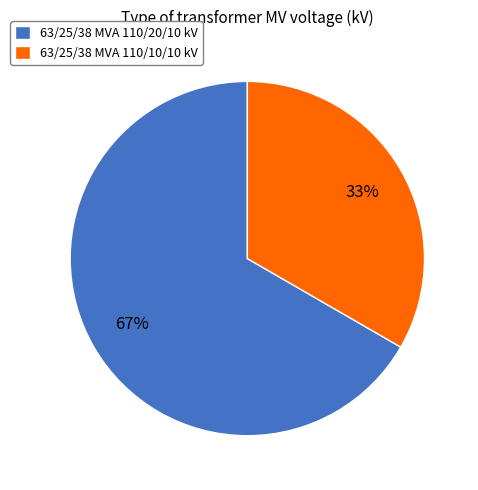

Between 63/25/38 MVA 110/10/10 kV and 63/25/38 MVA 110/20/10 kV, which is larger?

63/25/38 MVA 110/20/10 kV